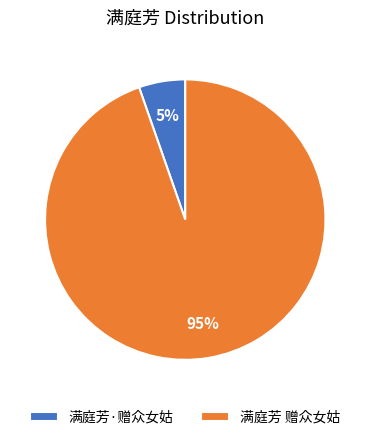

Which slice represents more than half of the pie?

满庭芳 赠众女姑